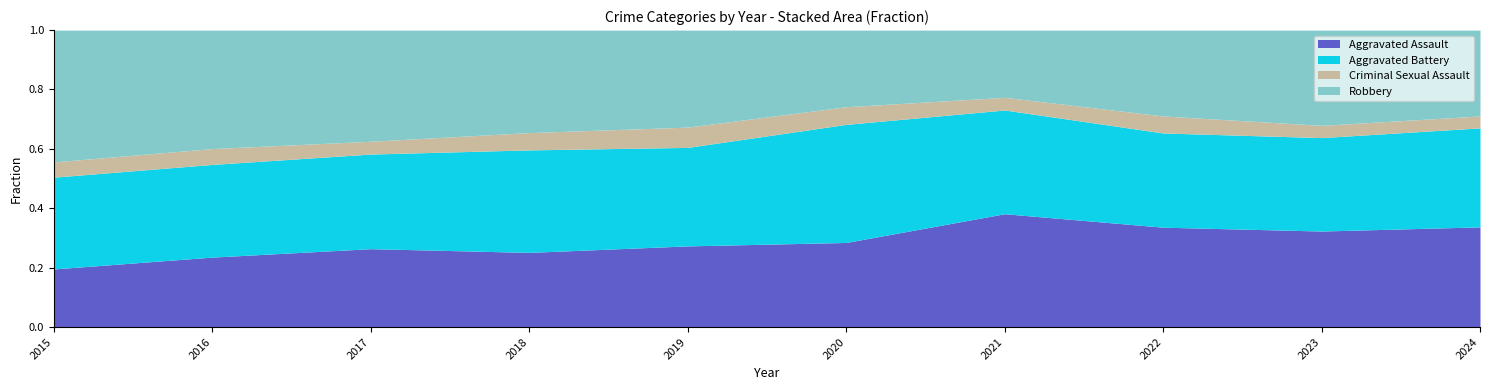

At which label does Aggravated Assault reach its peak?

2021